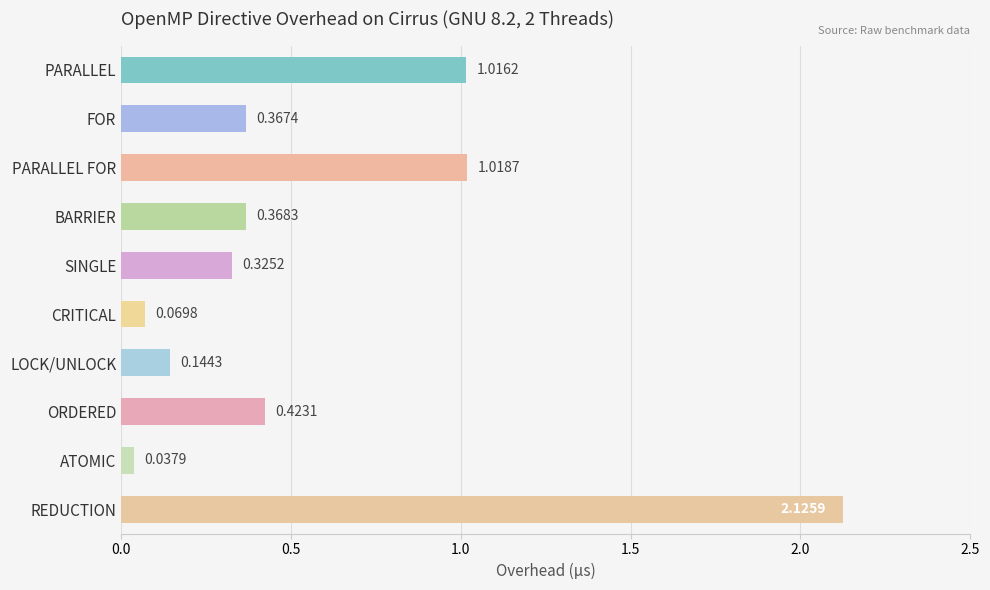

What is the label of the 7th bar from the top?

LOCK/UNLOCK